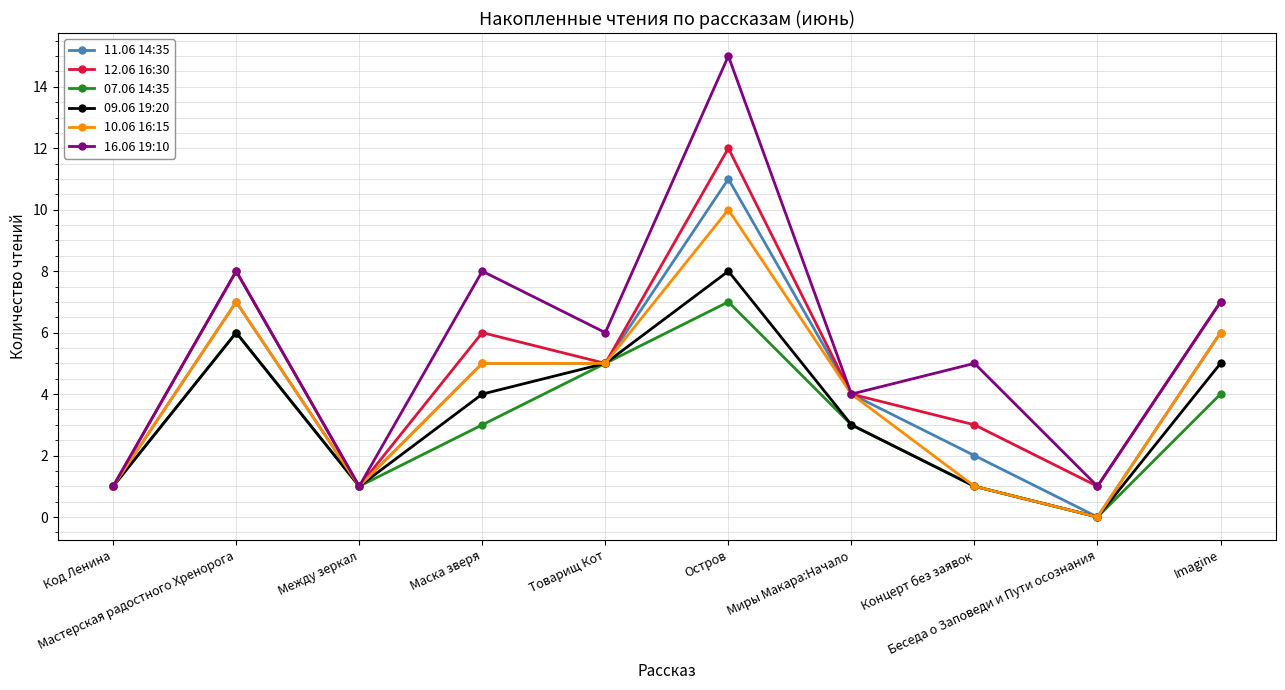

What is the maximum value shown in the chart?

15